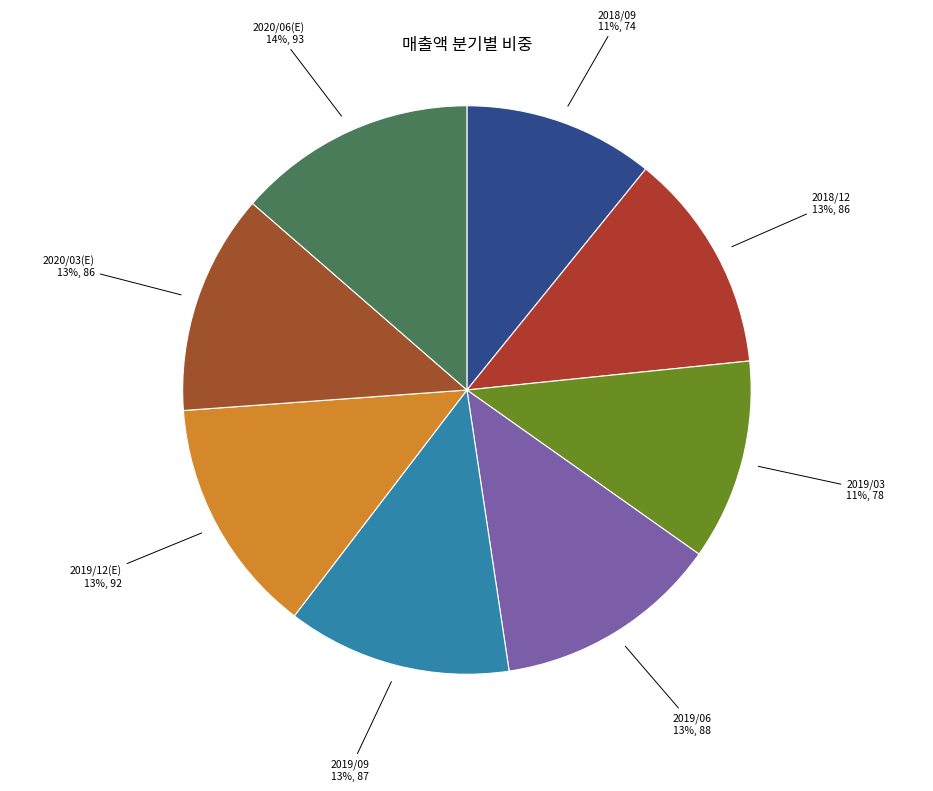

How many segments does this pie chart have?

8